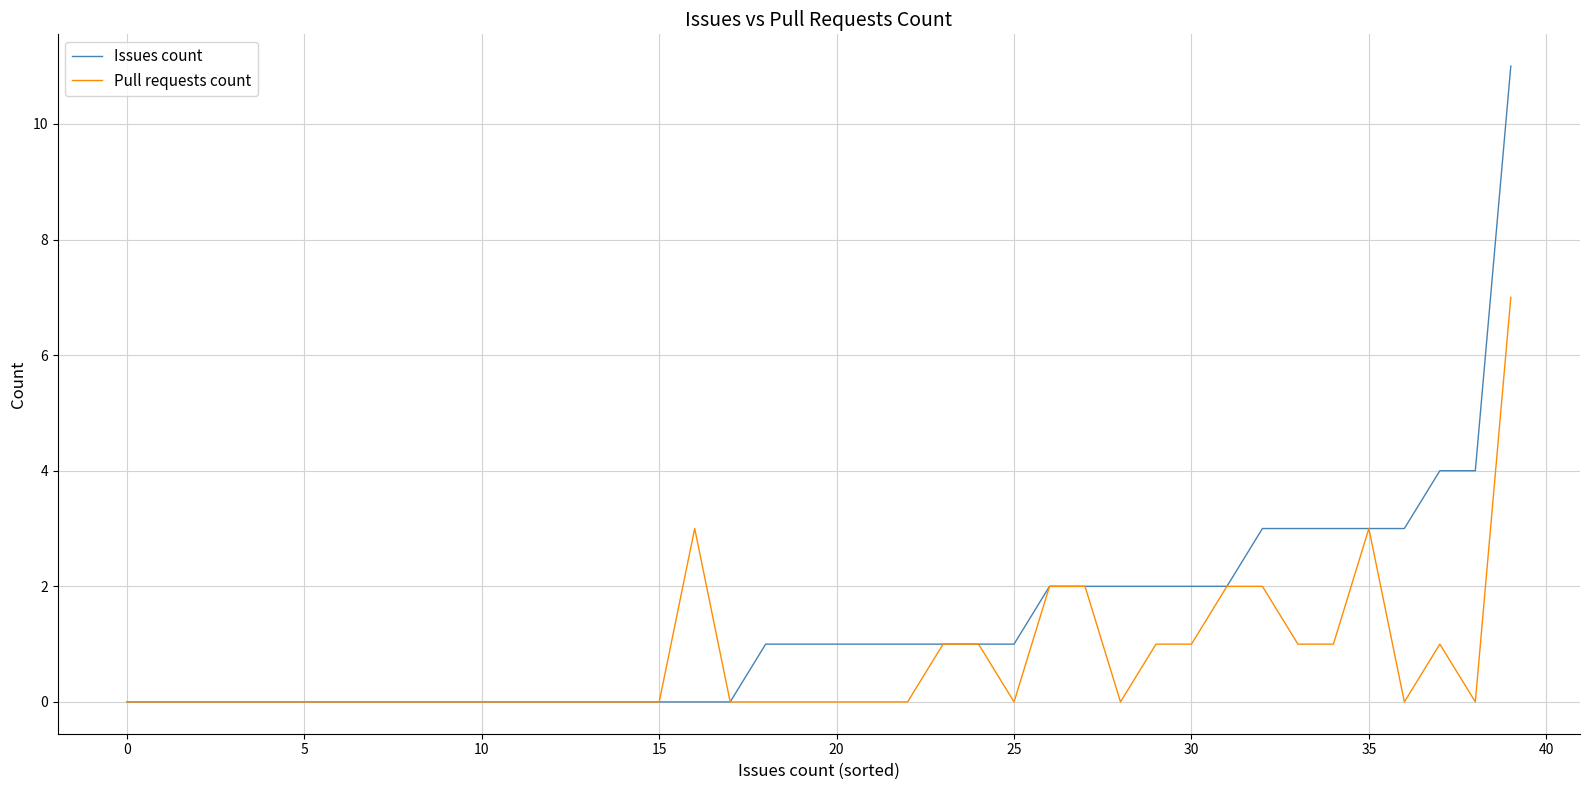

Which series has the largest total across all categories?

Issues count